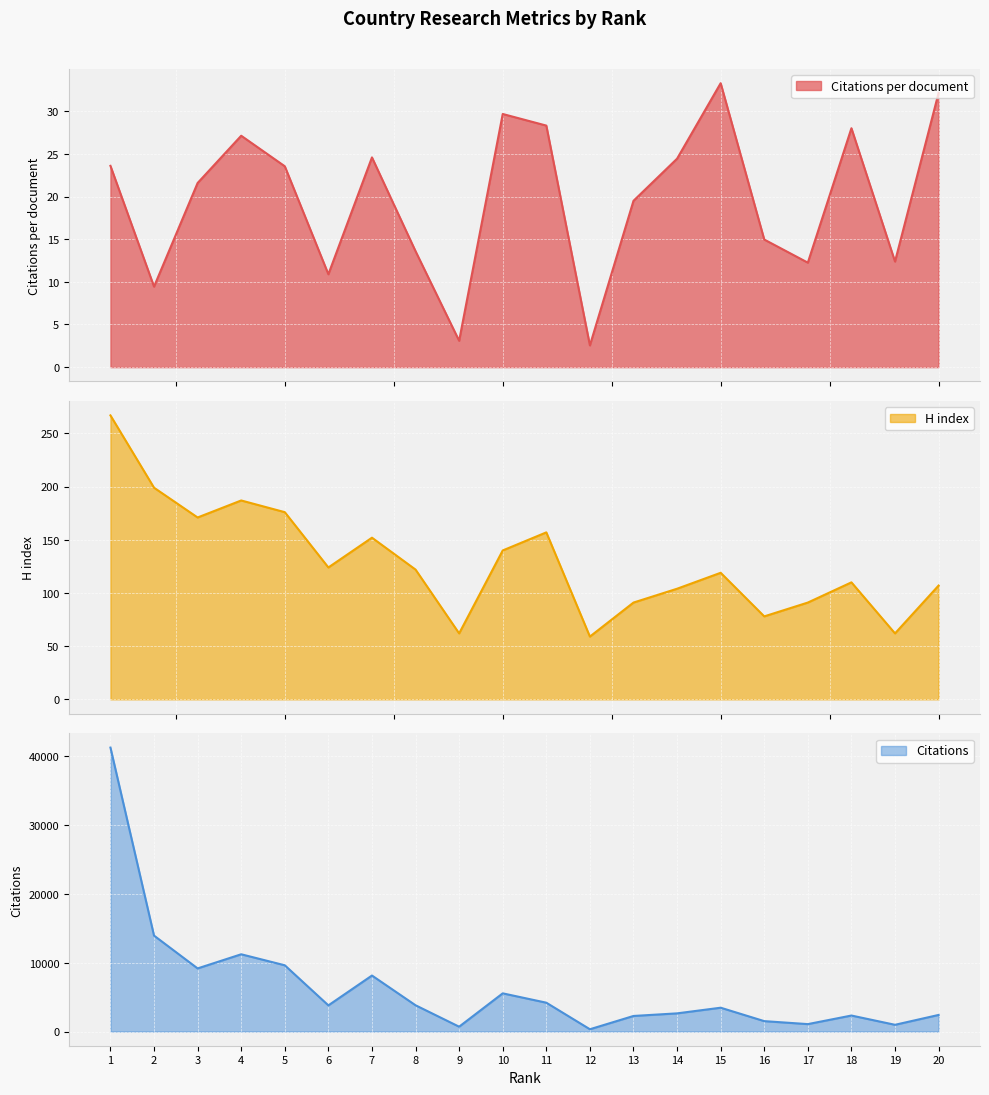

How many series are shown in this chart?

3